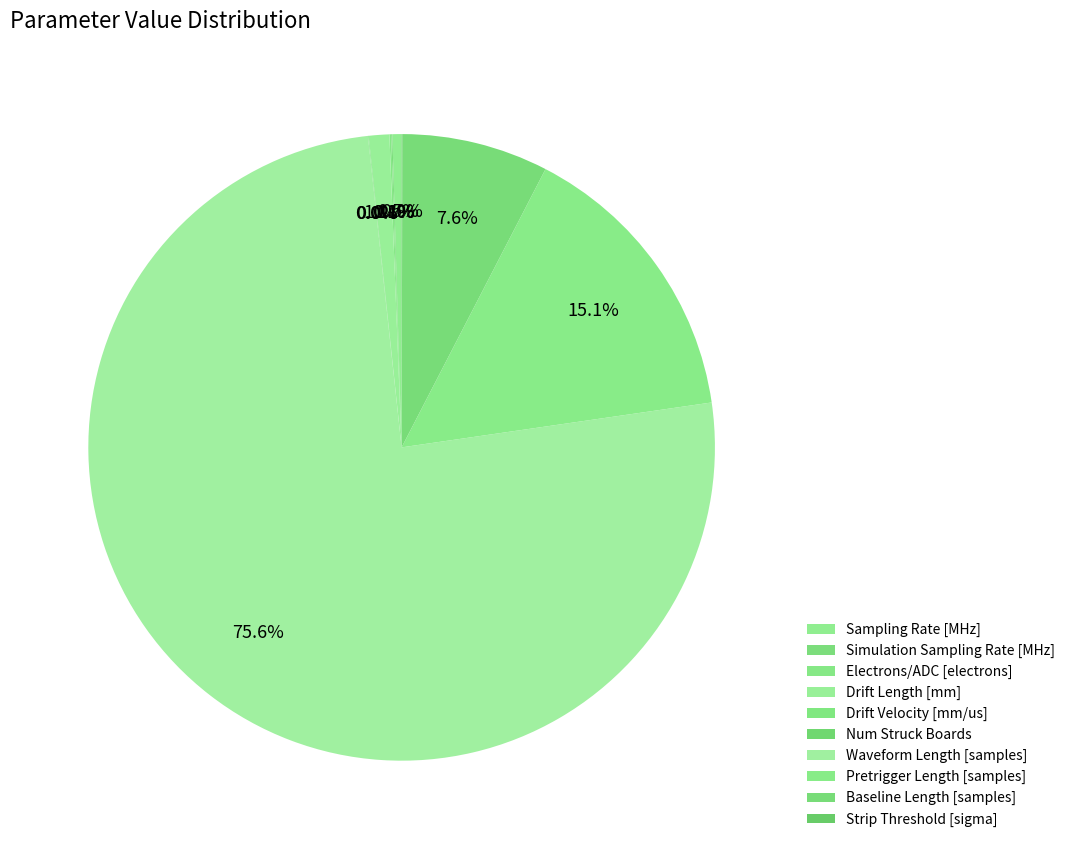

Which category has the smallest portion of the pie?

Drift Velocity [mm/us]